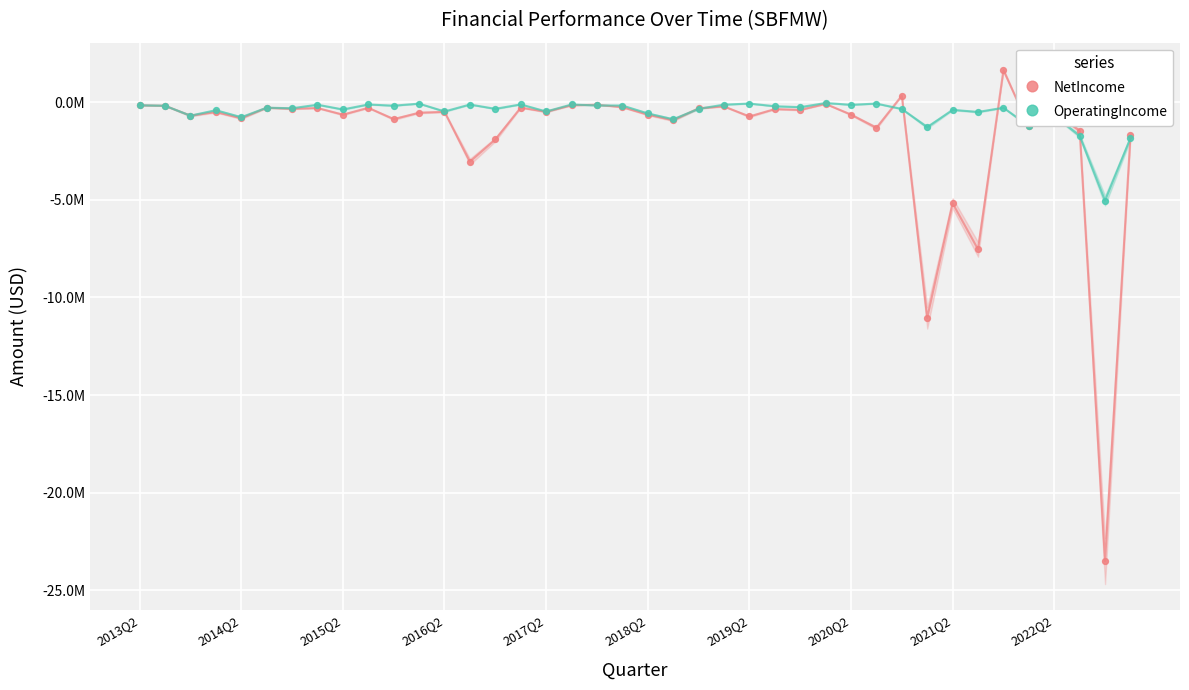

Which series contains the lowest Y value?

NetIncome